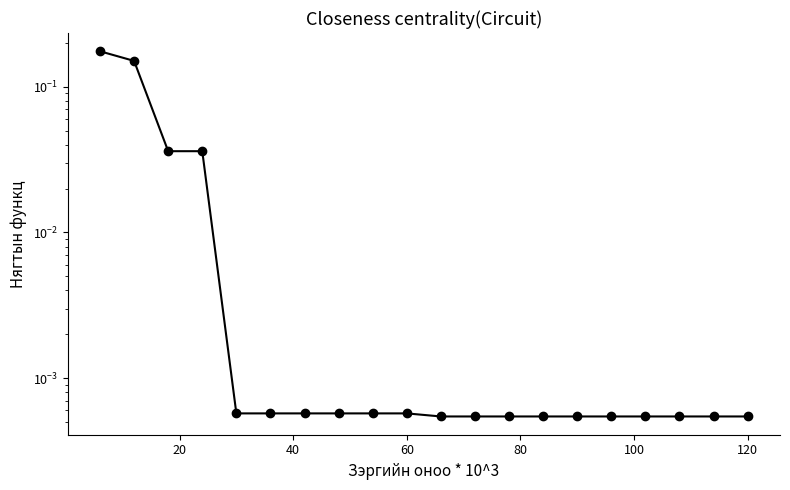

What is the greatest value displayed?

0.2